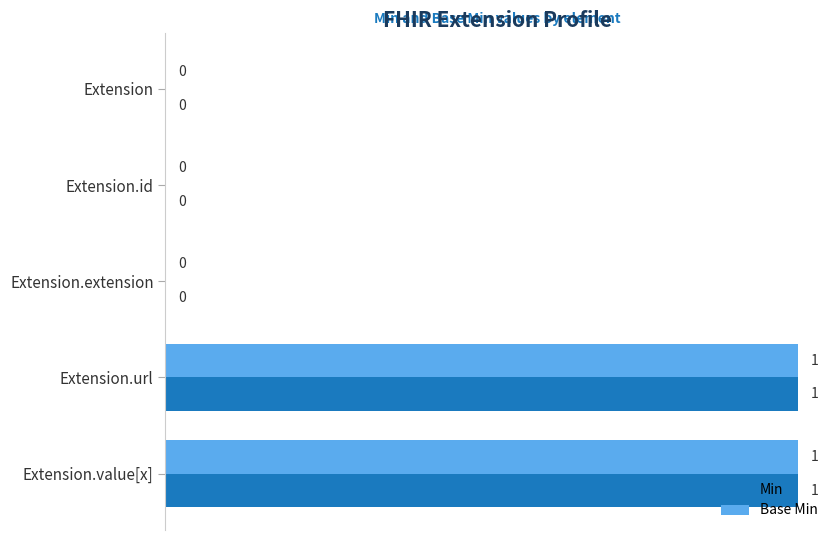

Is it true that Min equals 0 at Extension.url?

False